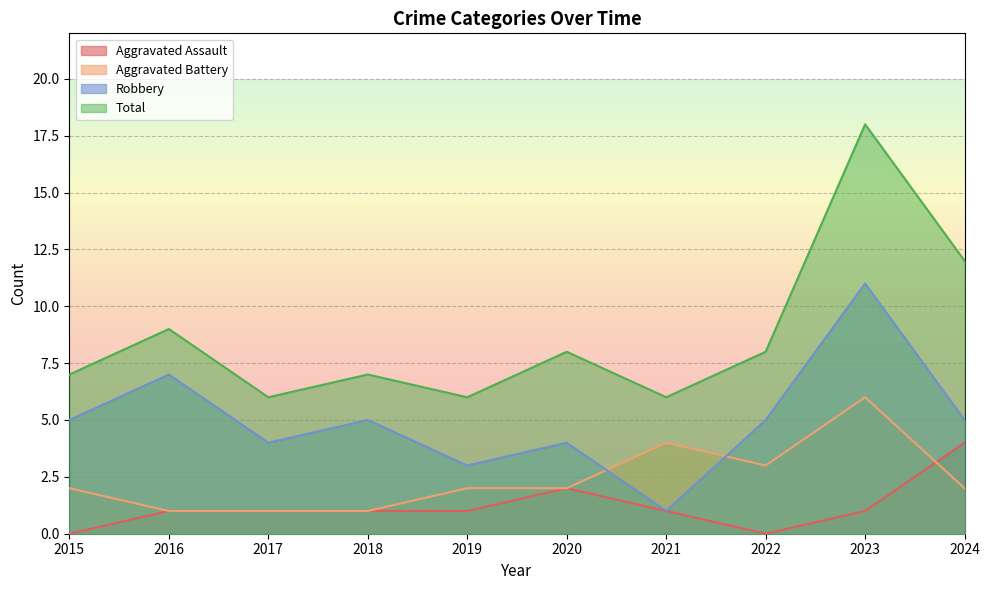

Is the value of Robbery at 2015 greater than the value of Aggravated Assault at 2021?

Yes